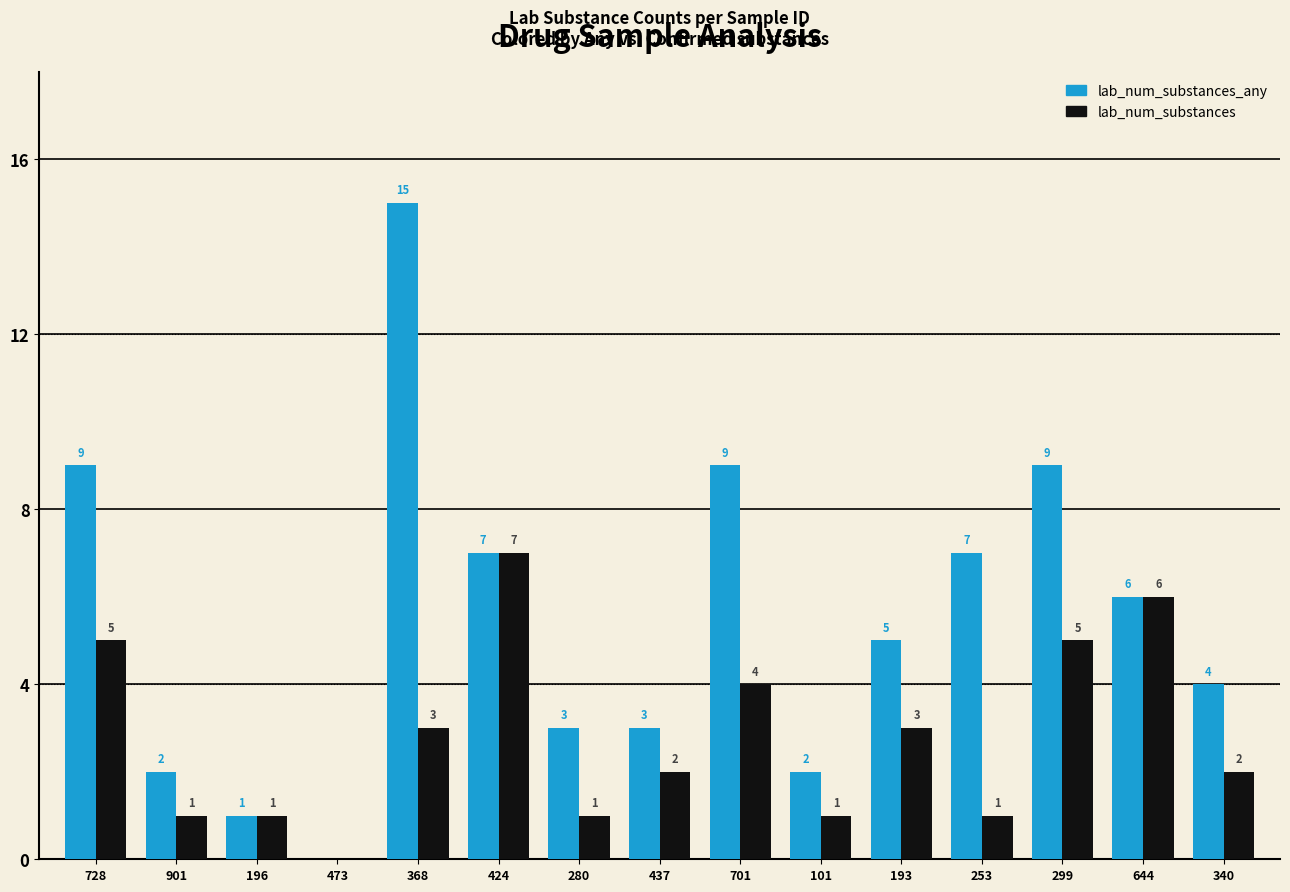

Between 368 and 340, which series saw the biggest shift?

lab_num_substances_any